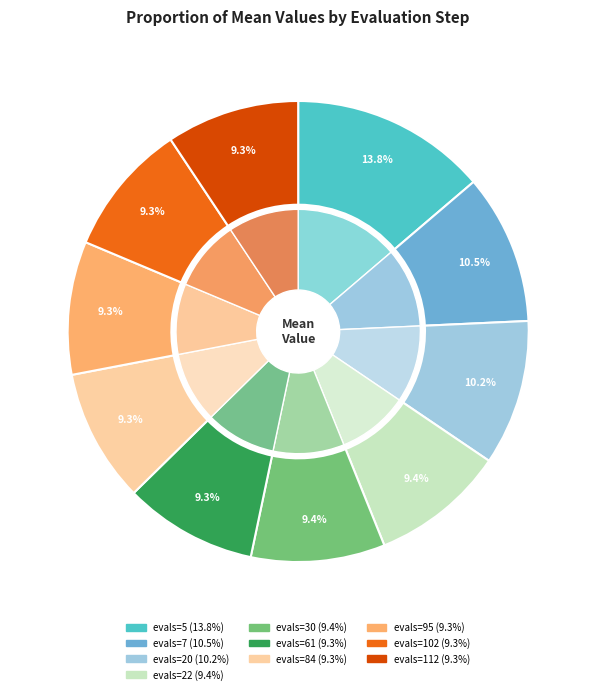

What is the ratio of the value at evals=22 to the value at evals=20?

0.9